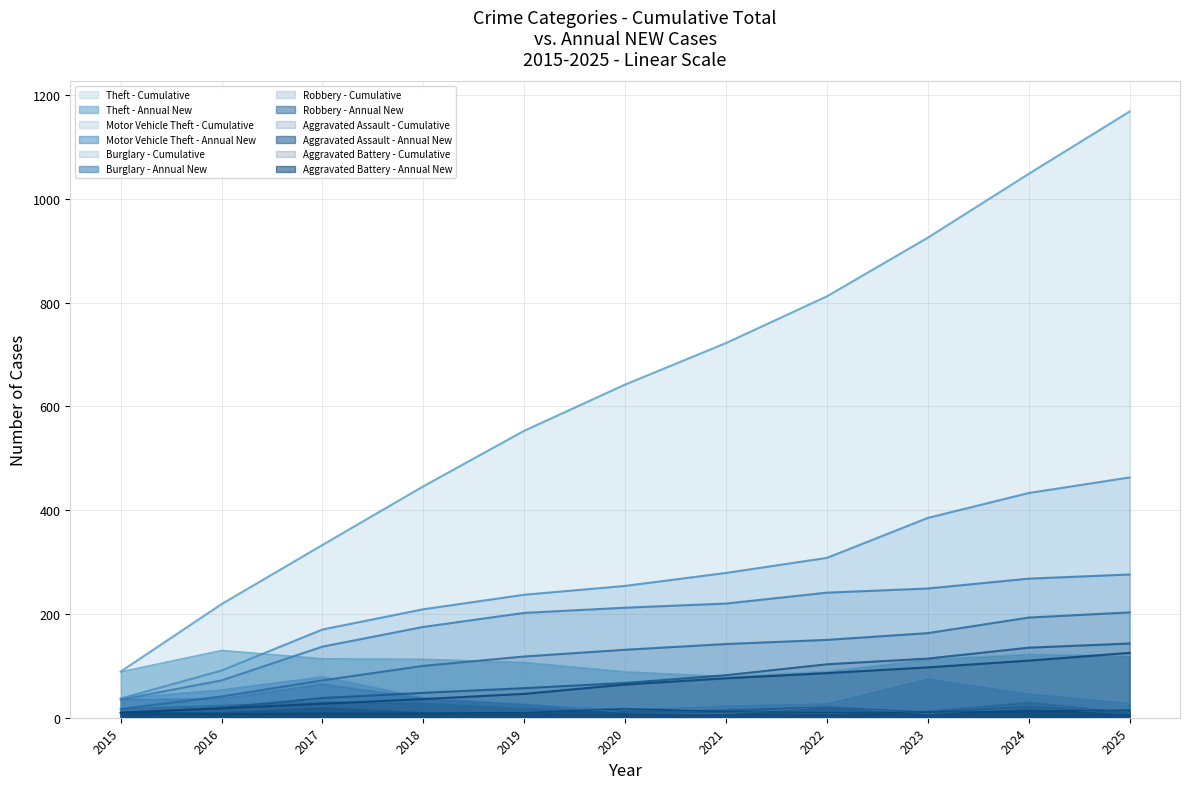

What is the average value of the Aggravated Battery series?

11